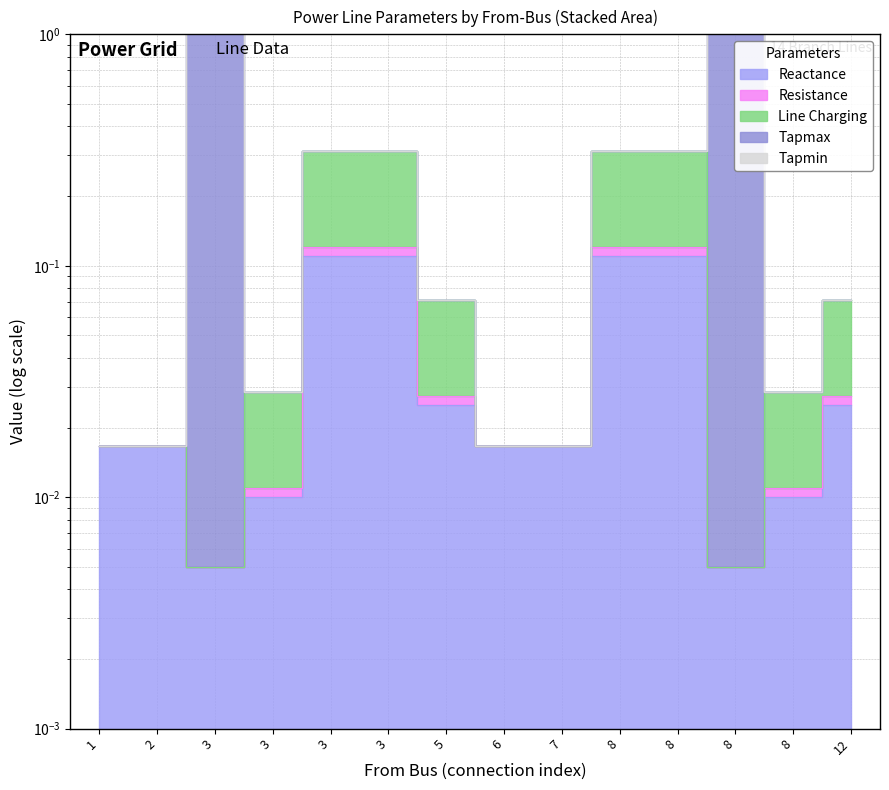

What is the total value across all series at 3?

2.0